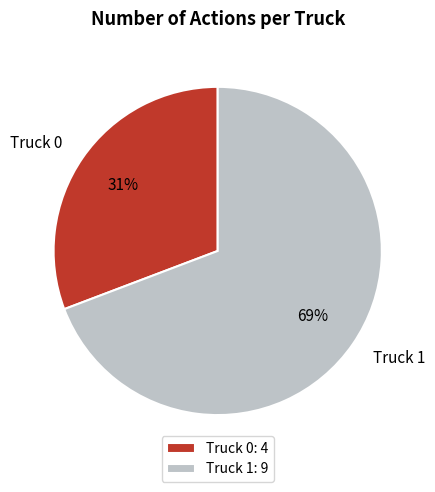

Does Truck 1 represent more than half of the total?

Yes